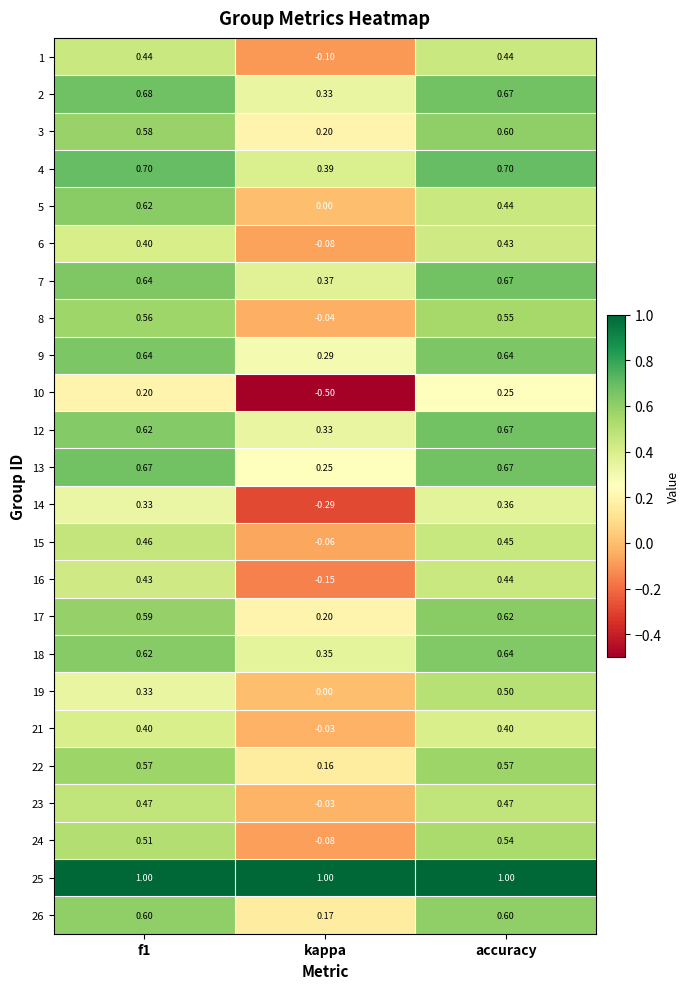

At which category is the sum across all series the highest?

accuracy